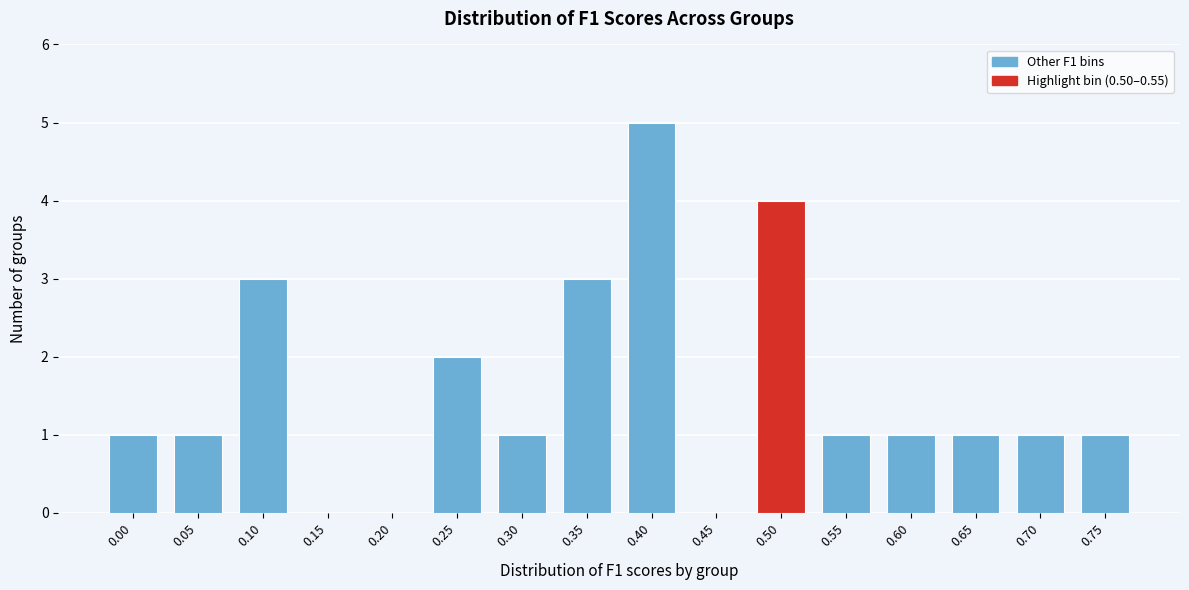

Reading right to left, transcribe all the data shown in this chart.

0.75=1	0.70=1	0.65=1	0.60=1	0.55=1	0.50=4	0.45=0	0.40=5	0.35=3	0.30=1	0.25=2	0.20=0	0.15=0	0.10=3	0.05=1	0.00=1